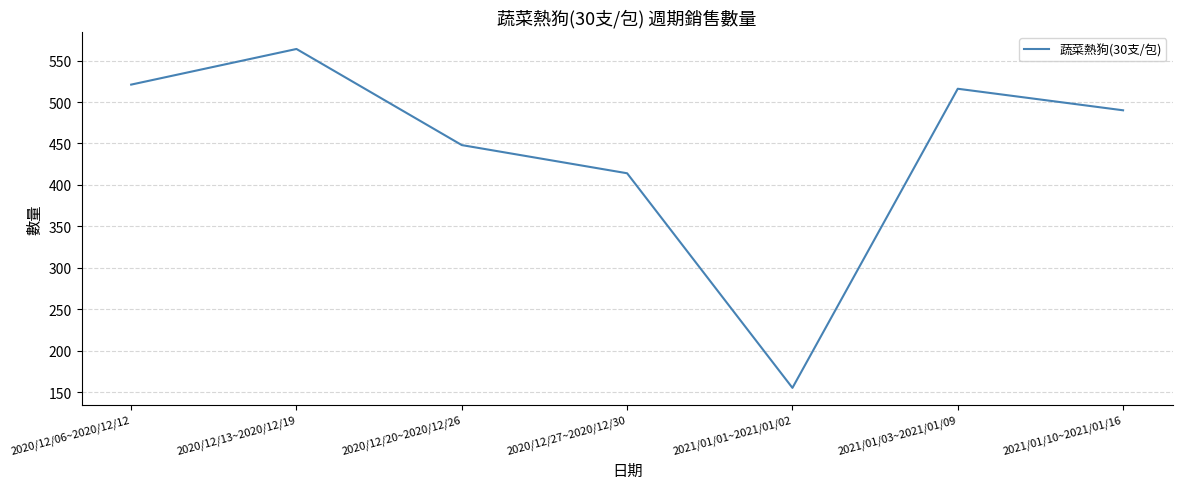

At which category does the data reach its first local valley?

2021/01/01~2021/01/02